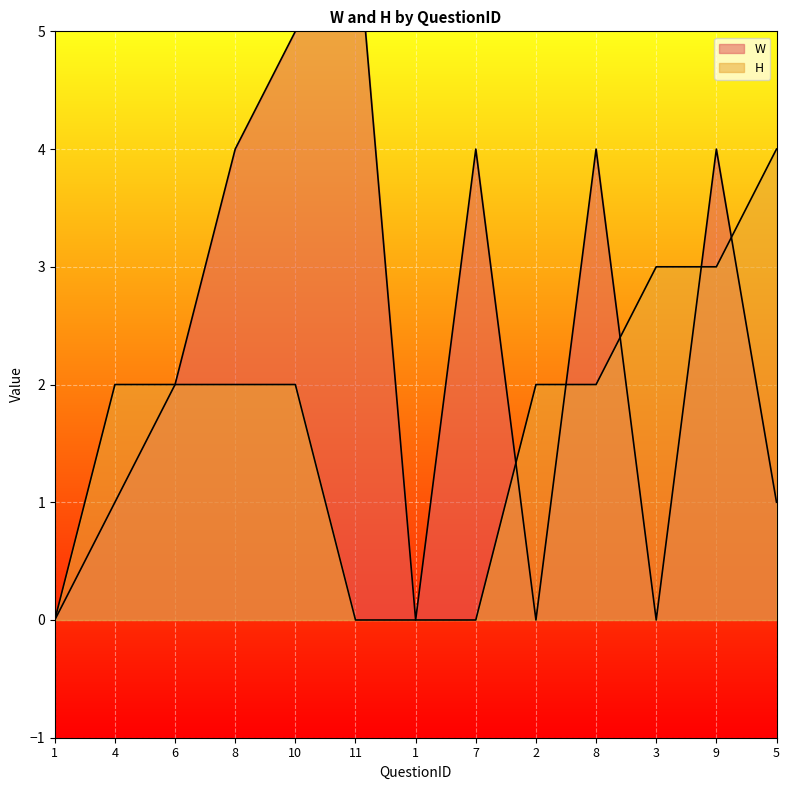

What is the label of the 10th point from the right?

8